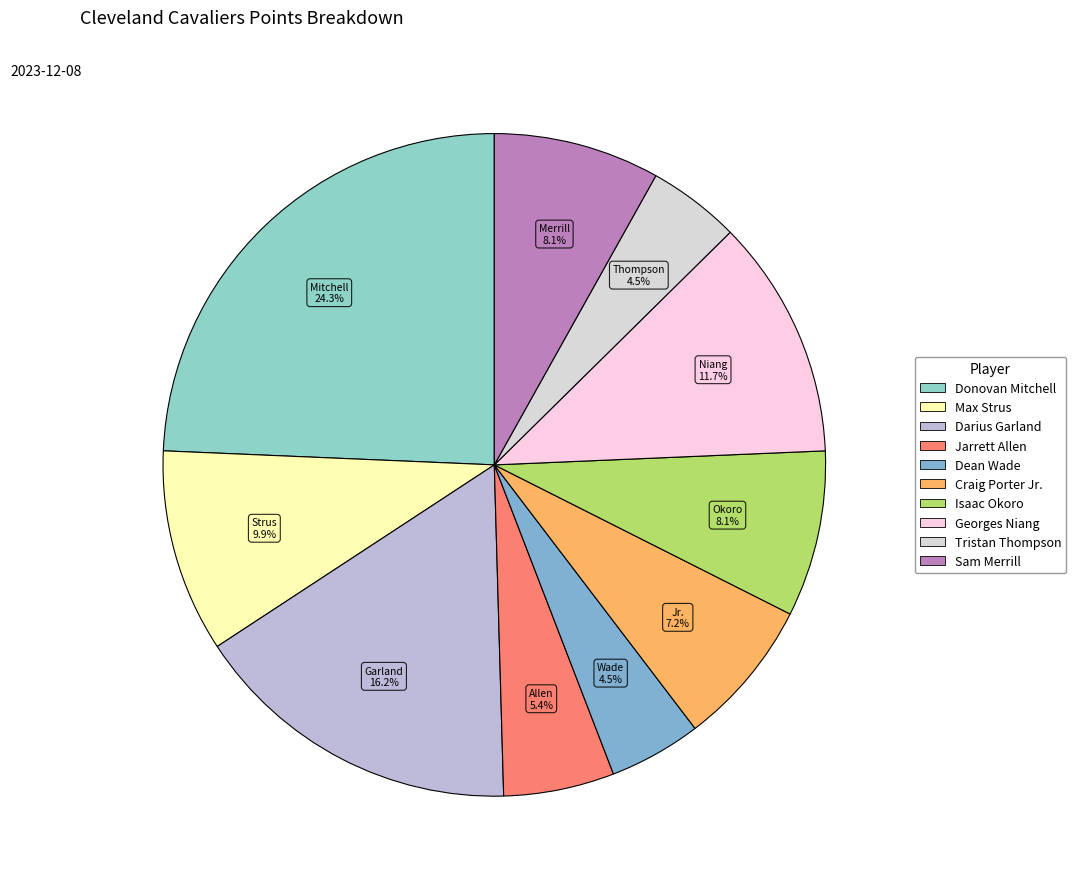

What portion of the pie excludes Tristan Thompson?

95.5%